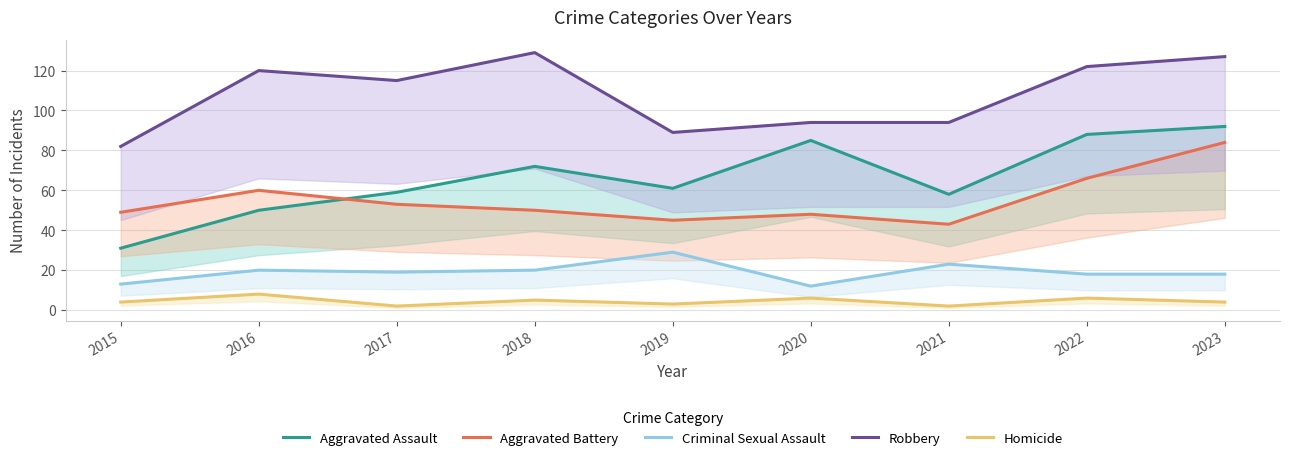

Read the Aggravated Assault value at 2019, to the nearest 5.

60